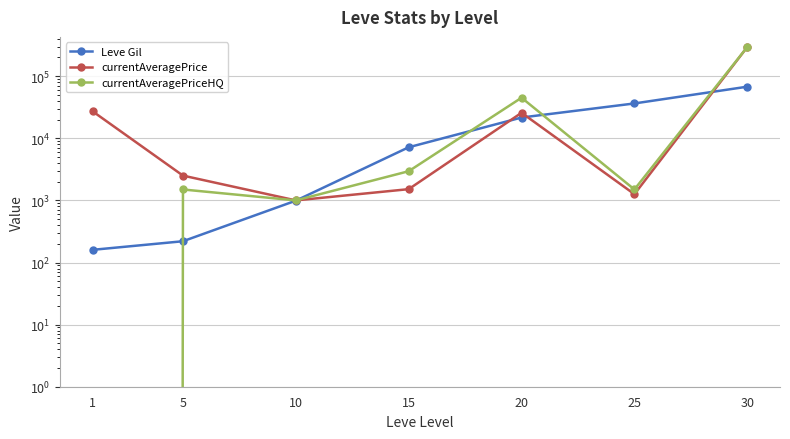

Is it true that Leve Gil equals 21600.0 at 20?

True